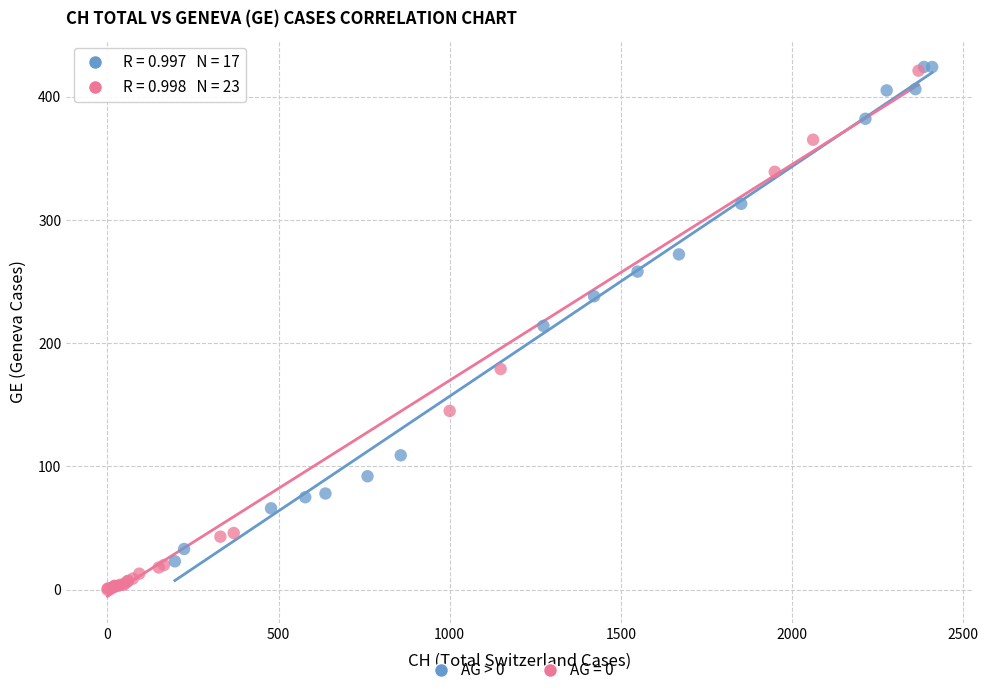

Which series contains the lowest Y value?

AG = 0